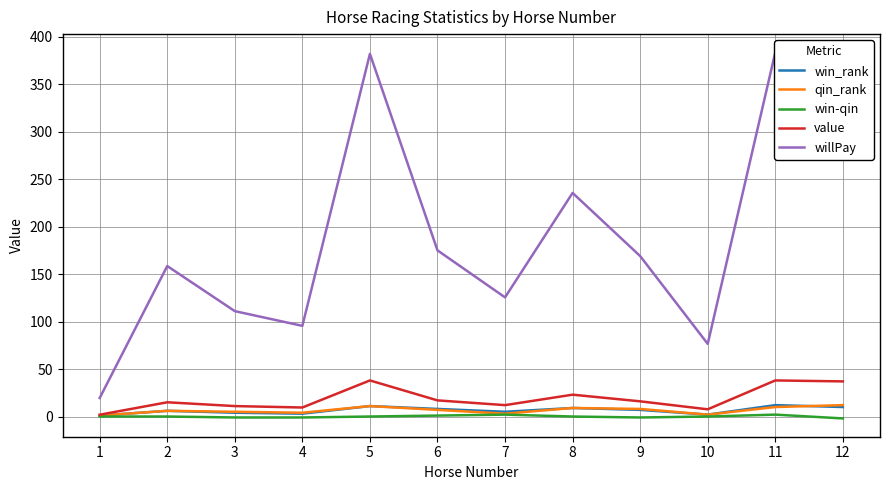

What is the maximum value shown in the chart?

383.5